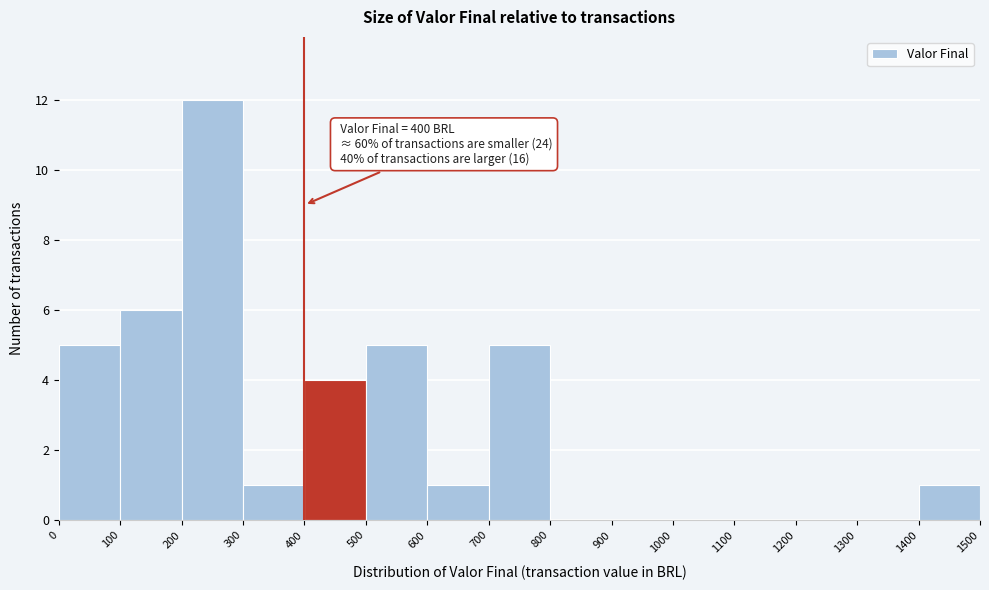

Which range on the x-axis has the tallest bar?

200 to 300